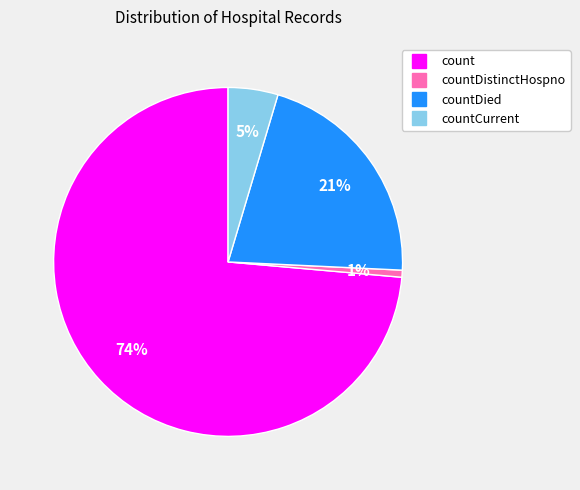

Does any single category account for the majority?

Yes